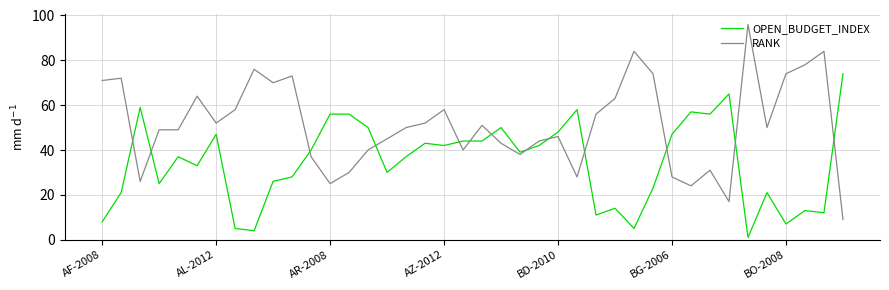

What are all the series names shown in the legend?

OPEN_BUDGET_INDEX, RANK